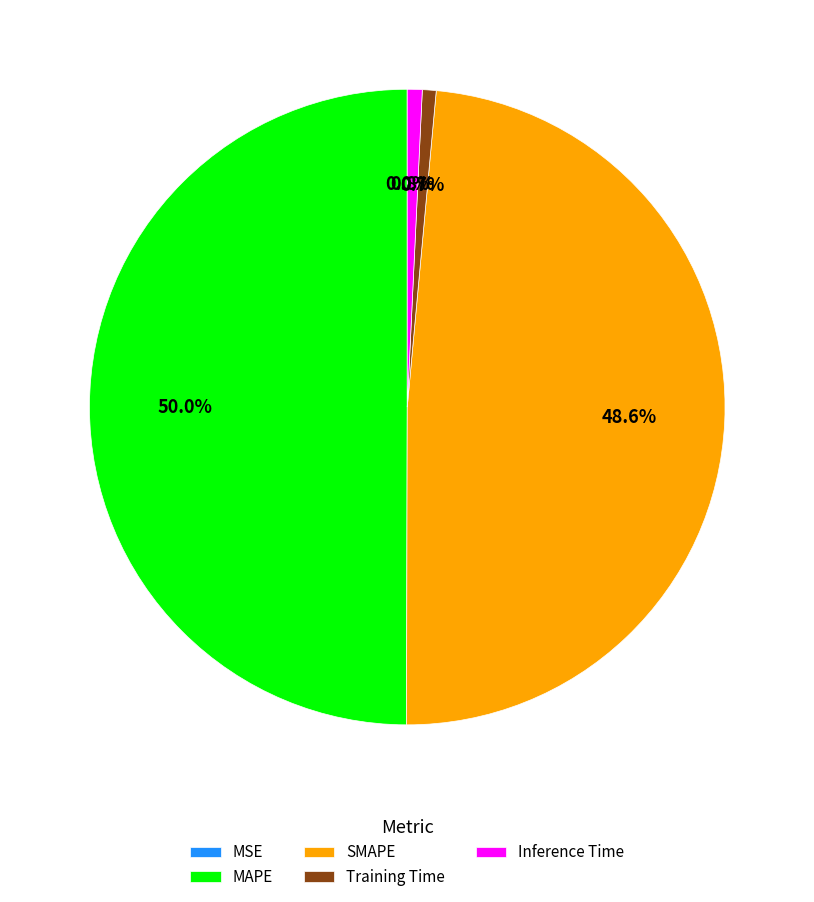

What percentage do SMAPE and Training Time together represent?

49.3%